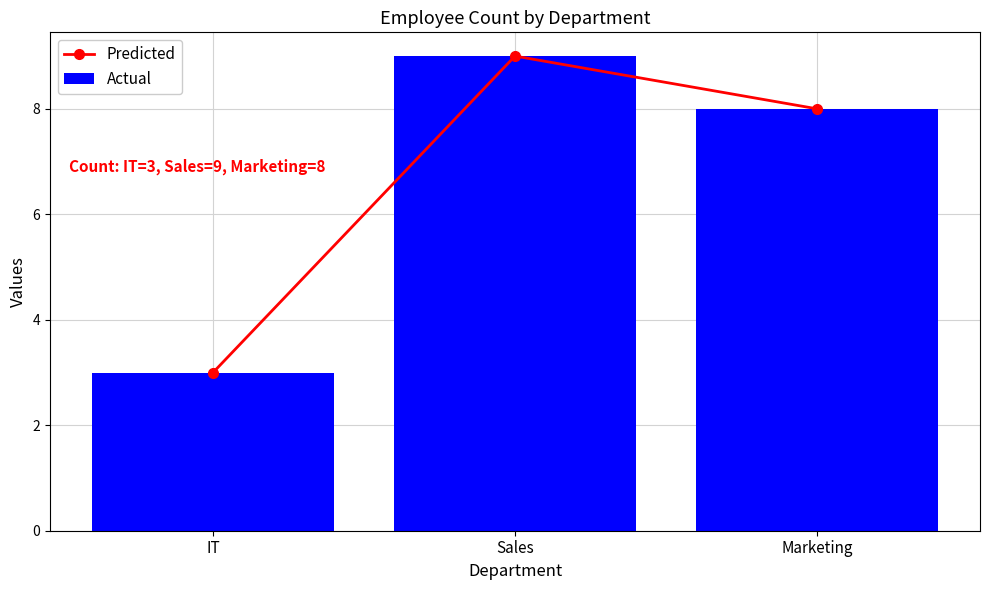

How many data points in Actual are less than 8?

1